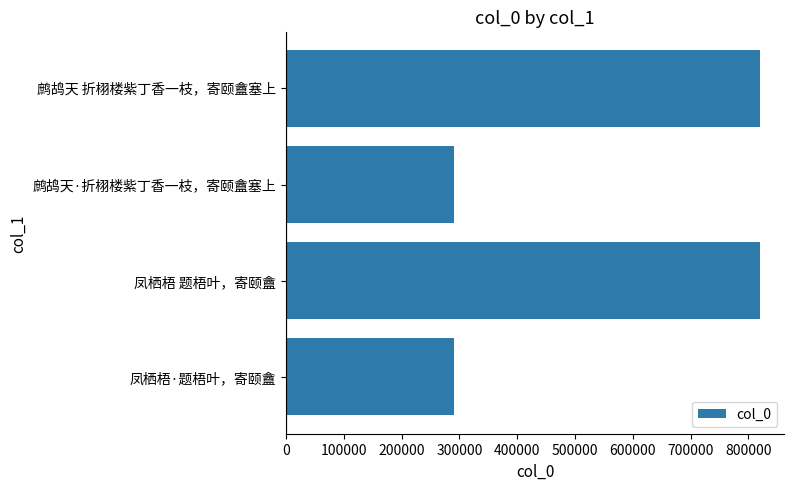

What is the ratio of the value at 凤栖梧 题梧叶，寄颐盦 to the value at 鹧鸪天 折栩楼紫丁香一枝，寄颐盦塞上?

1.0